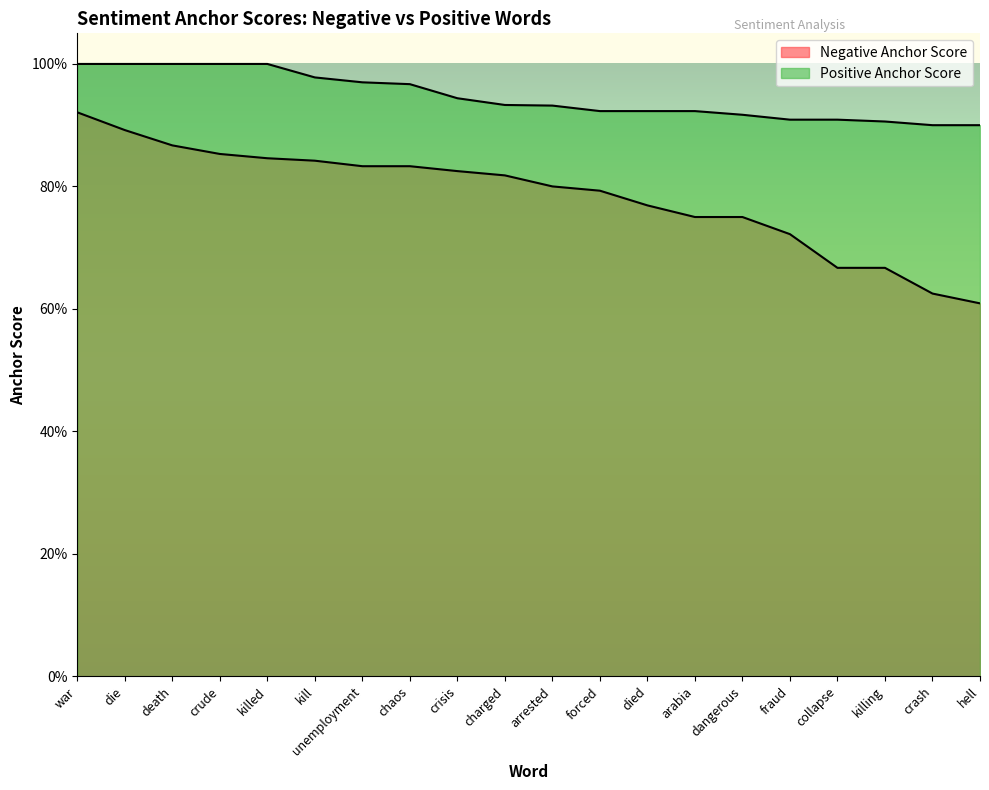

At how many categories does at least one series exceed 0?

20